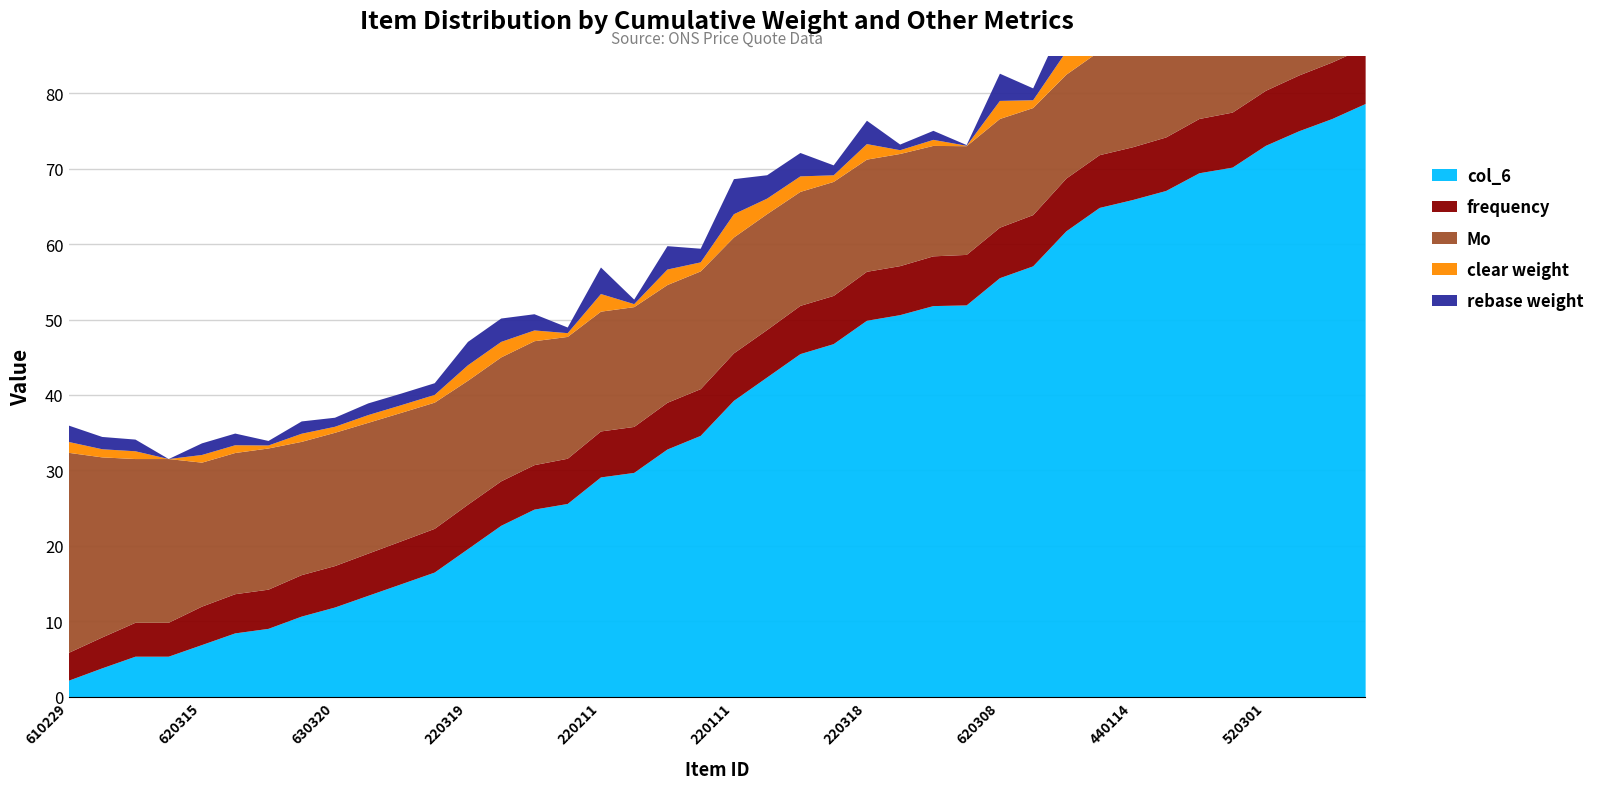

How many values in the clear weight series exceed 1?

28